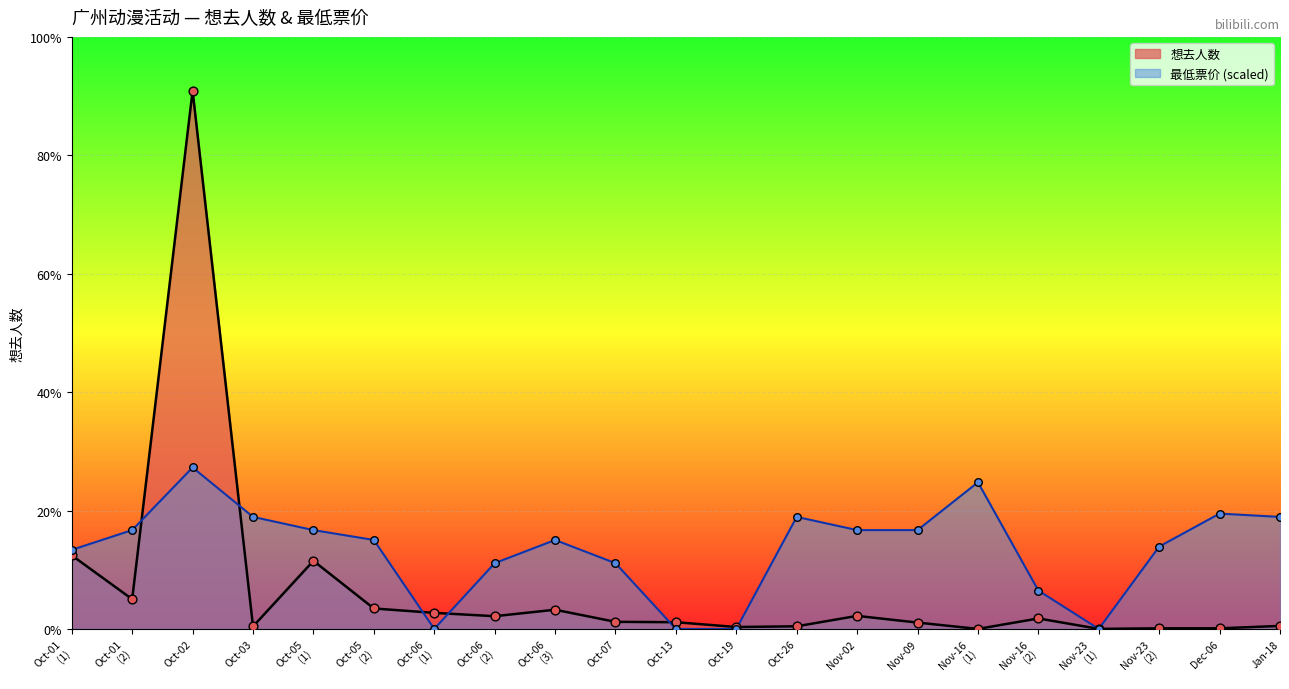

Which series reaches the maximum Y coordinate?

想去人数